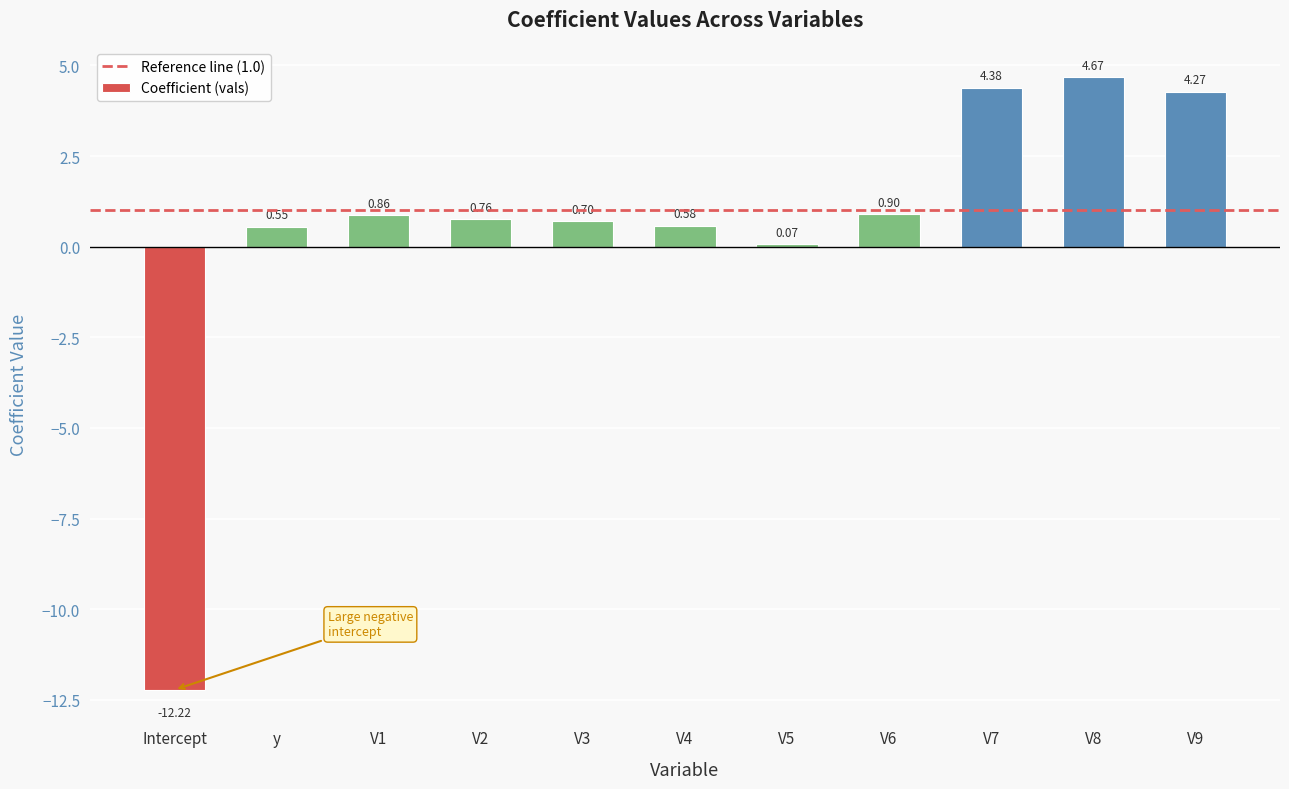

What is the change in value from y to V1?

+0.3